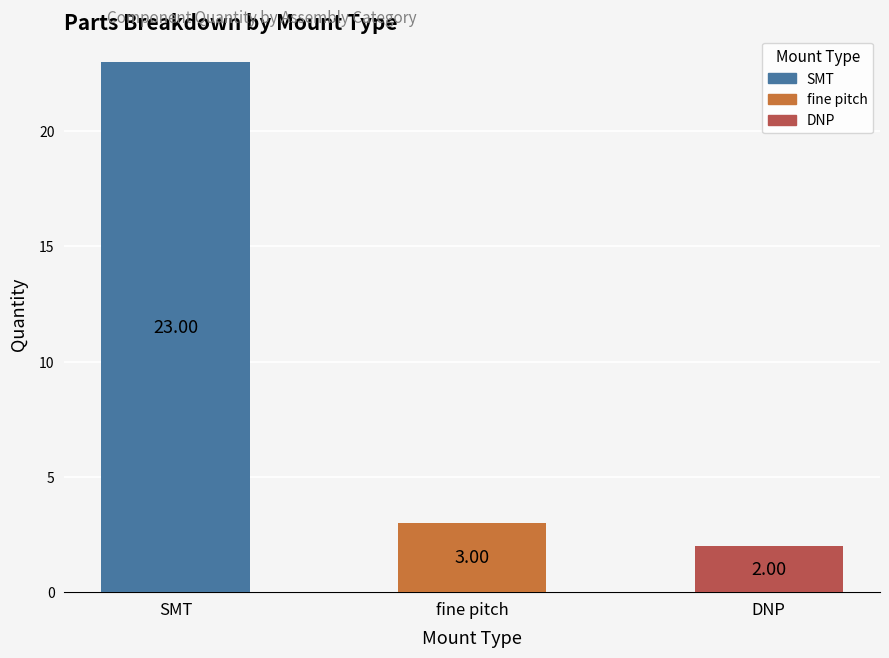

What is the ratio of the value at SMT to the value at fine pitch?

7.7